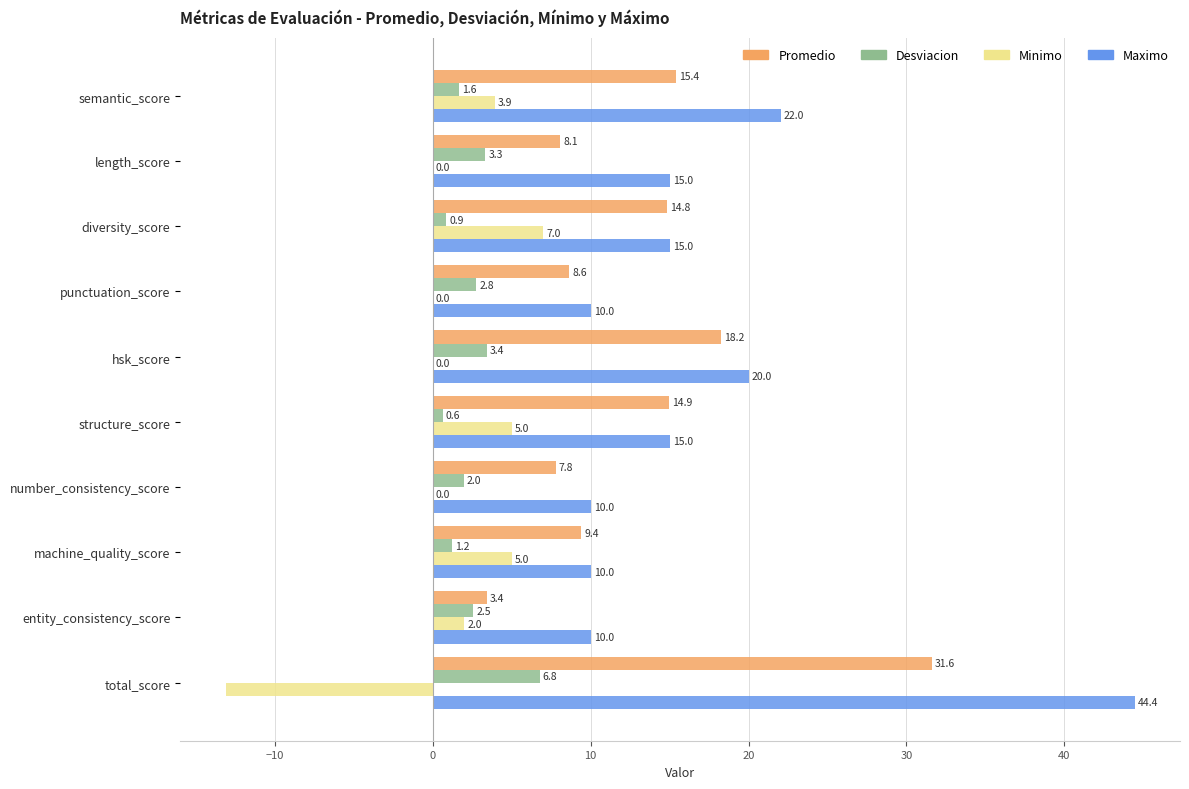

Where is Maximo nearest to the value 27?

semantic_score